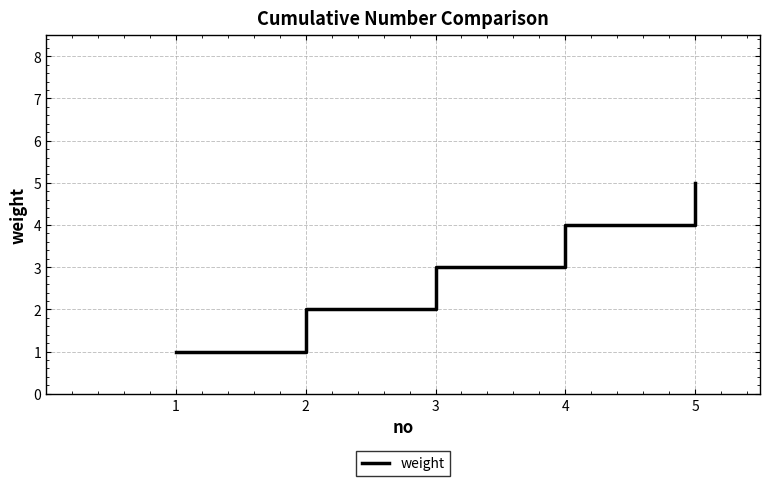

Read the value at 3.

3